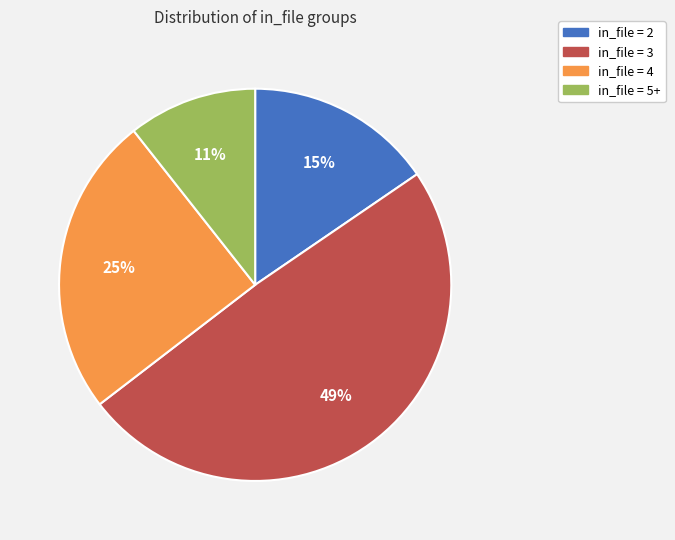

Is there any slice that represents more than half of the pie?

No